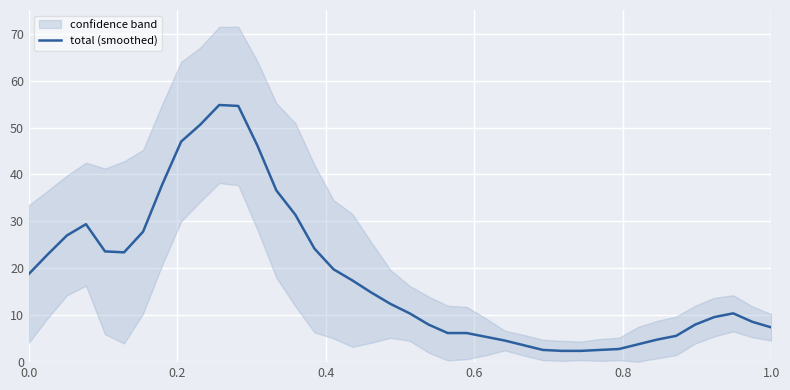

Reading left to right, what are all the values shown in this chart?

18.8	23.0	27.0	29.4	23.6	23.4	27.8	37.8	47.0	50.6	54.8	54.6	46.2	36.6	31.4	24.2	19.8	17.4	14.8	12.4	10.4	8.0	6.2	6.2	5.4	4.6	3.6	2.6	2.4	2.4	2.6	2.8	3.8	4.8	5.6	8.0	9.6	10.4	8.6	7.4